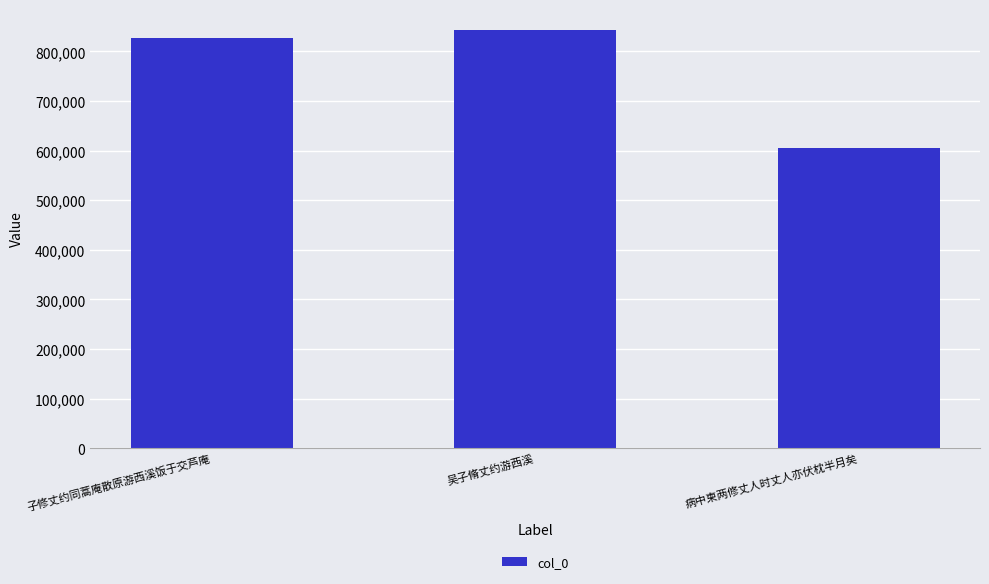

Reading left to right, what are all the values shown in this chart?

828059	843388	604478